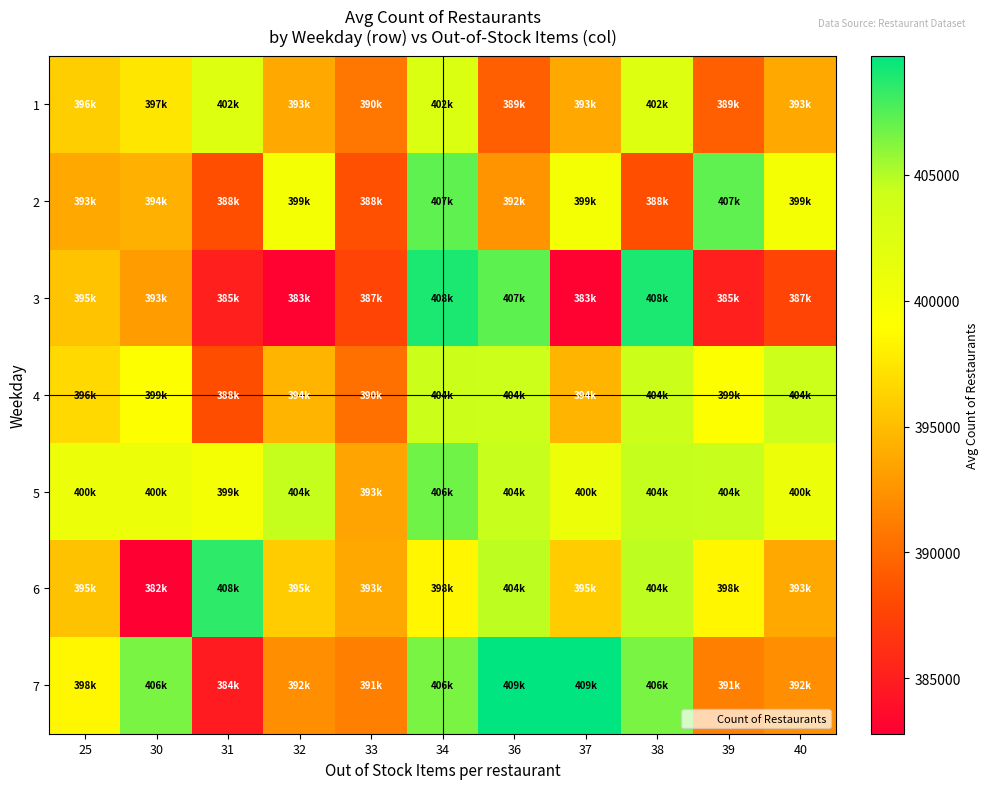

What is the total value across all series at 39?

2774836